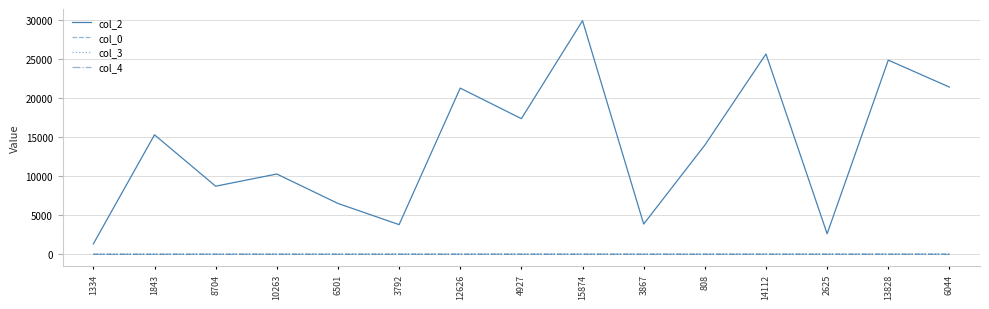

Which series has the largest range (max minus min)?

col_2